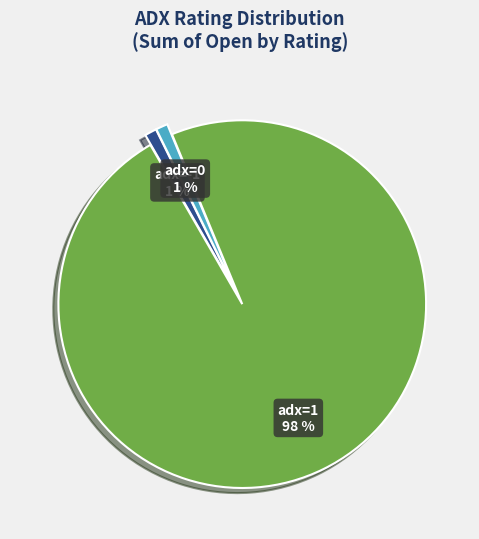

Which slice is the largest?

1